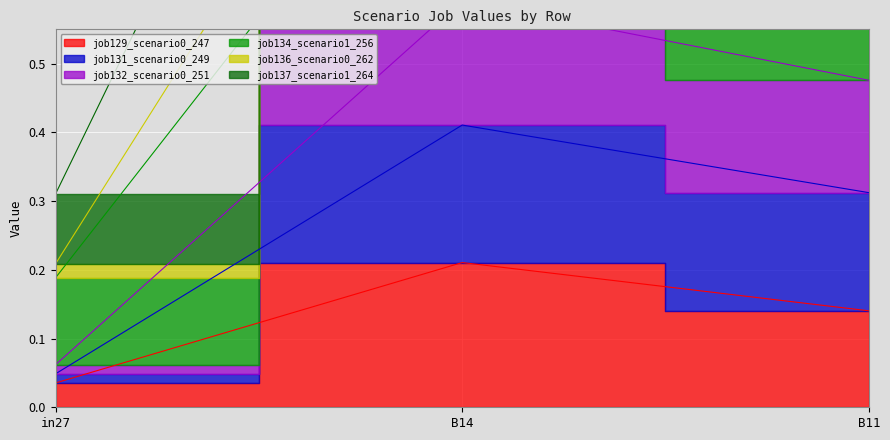

What is the difference between the second highest and minimum values in the job136_scenario0_262 series?

0.3